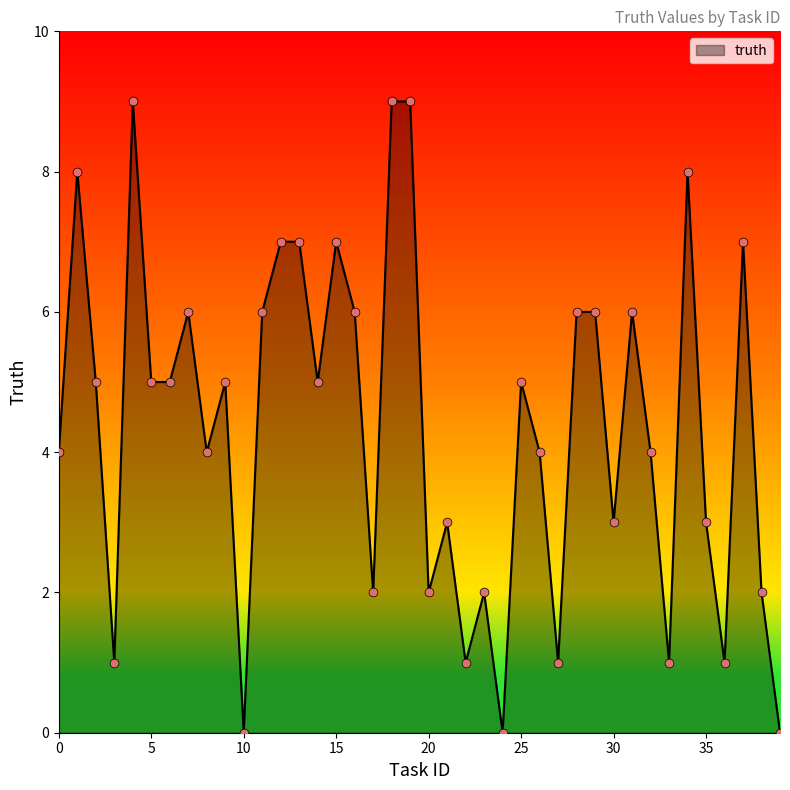

What is the difference between the maximum and minimum values?

9